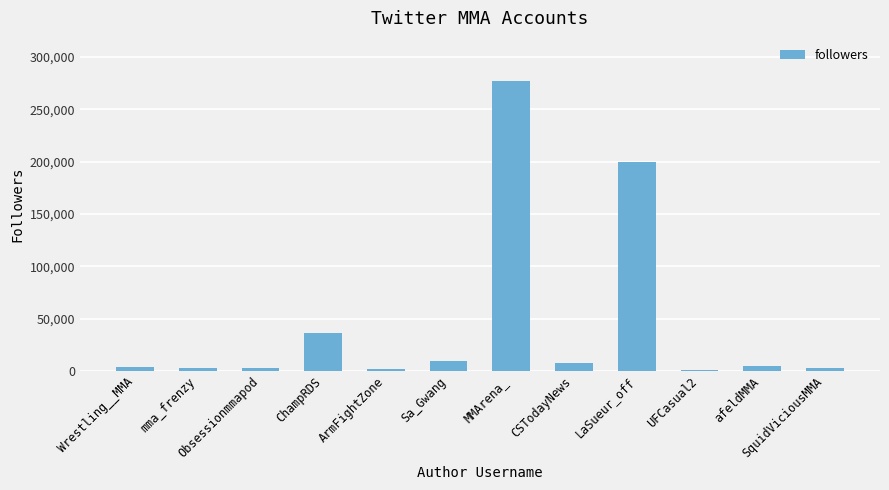

What is the ratio of the value at LaSueur_off to the value at ChampRDS?

5.5